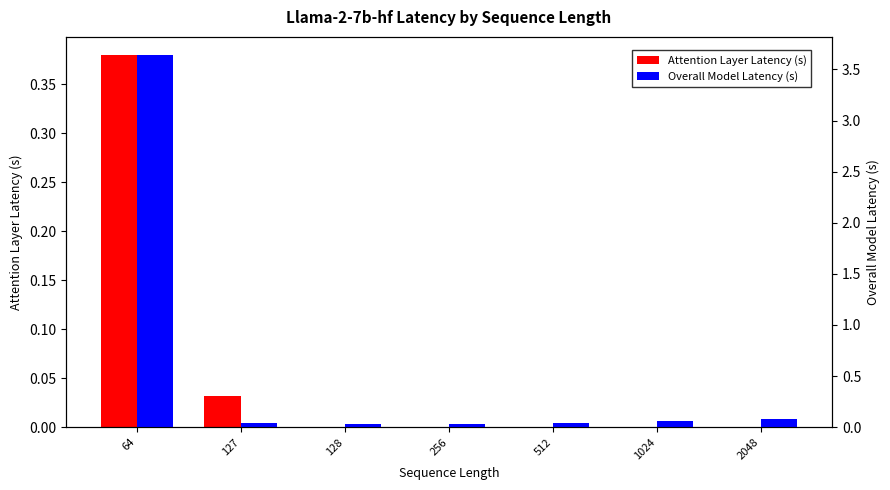

Rank the series by their maximum value, from lowest to highest.

Attention Layer Latency (s), Overall Model Latency (s)